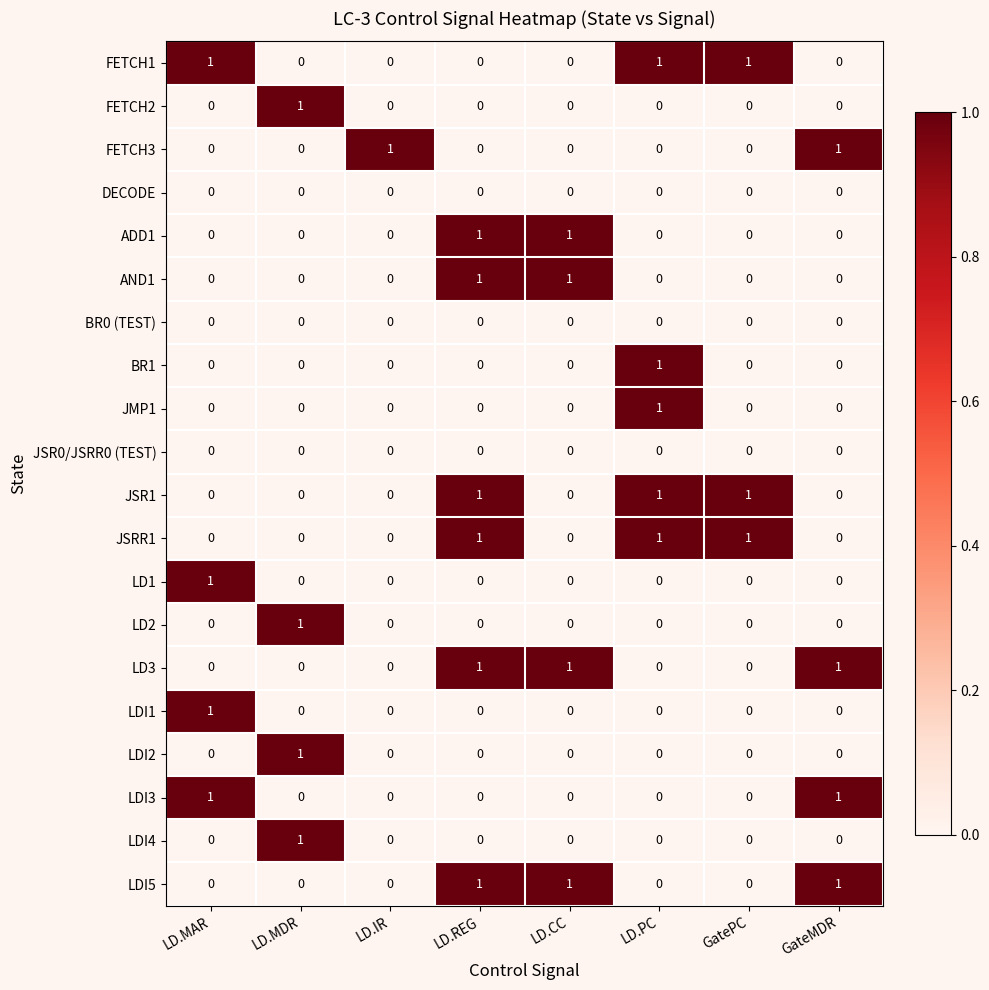

How many distinct data groups are displayed?

20